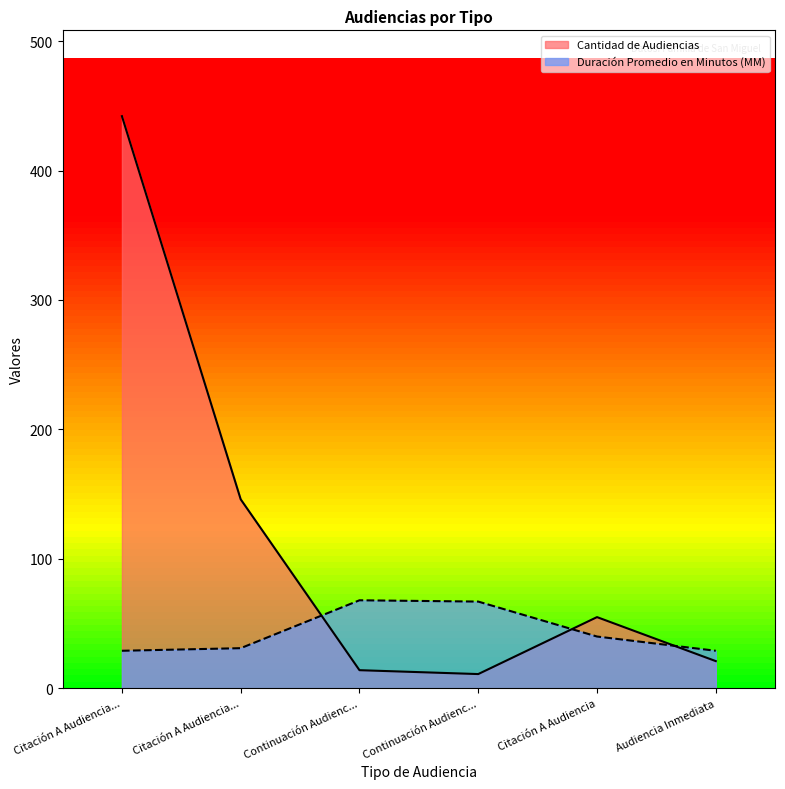

The Cantidad de Audiencias series shows 11 at Audiencia Inmediata. True or false?

False